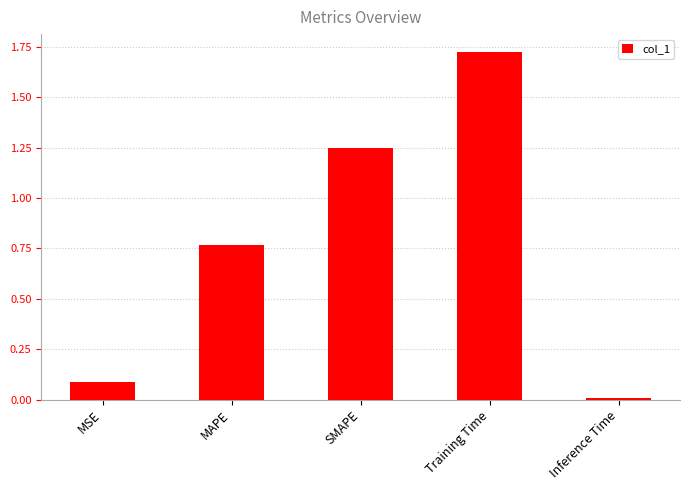

How many bars are there in total?

5